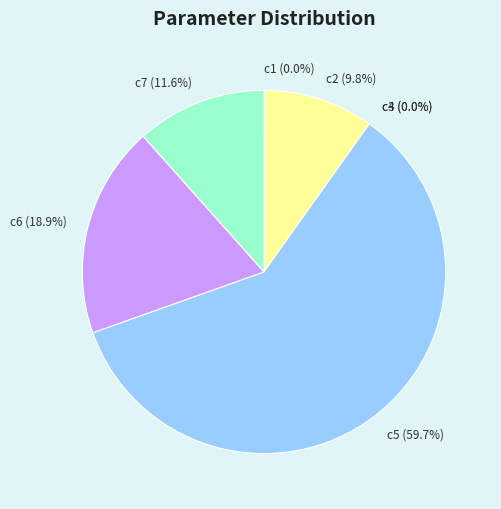

What is the largest slice in the pie chart?

c5